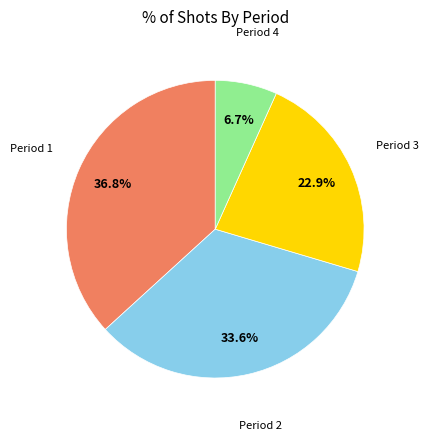

To the nearest percent, what is the average slice percentage?

25%